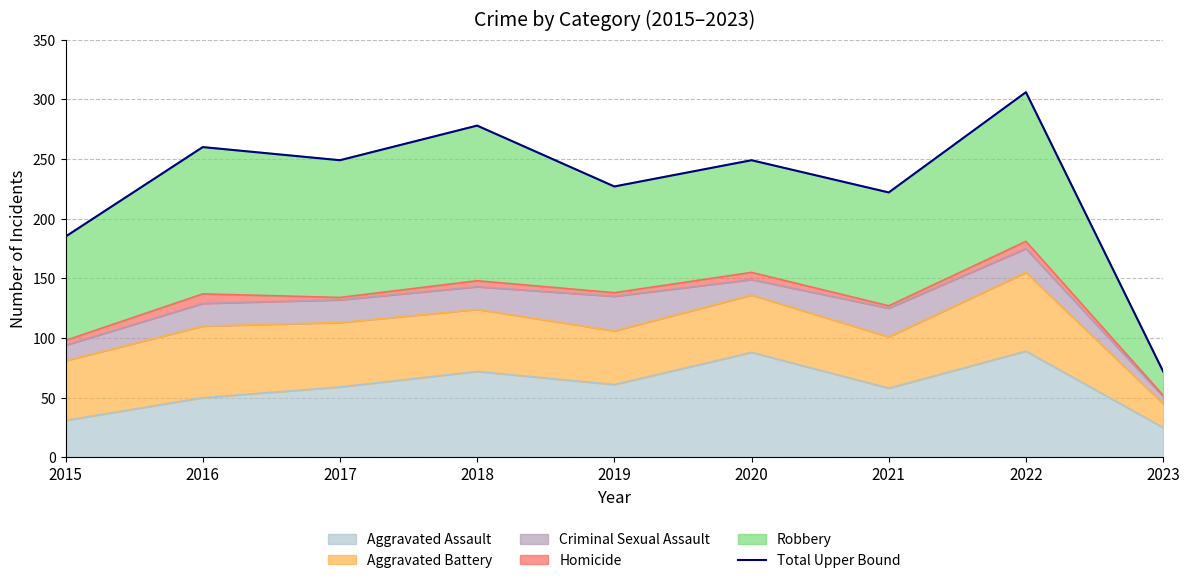

Reading left to right, list all the values displayed in this chart.

185	260	249	278	227	249	222	306	72